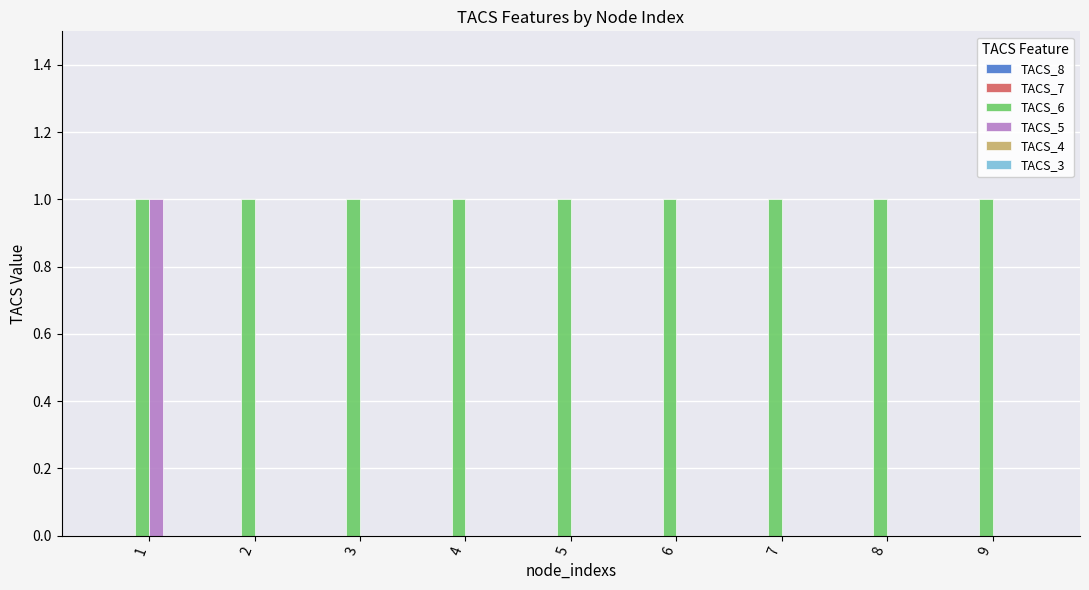

The TACS_5 series shows 0 at 8. True or false?

True